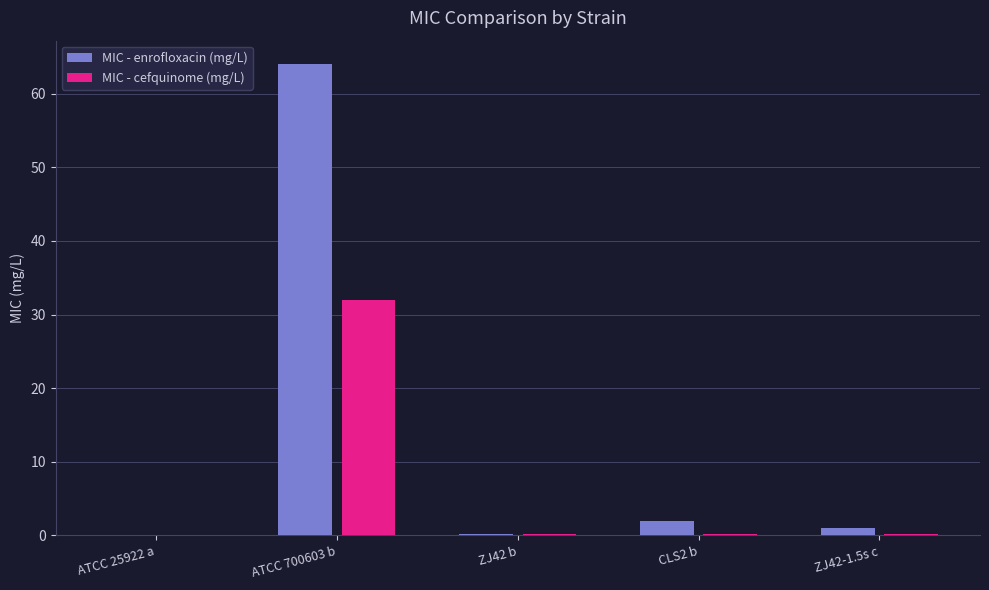

Reading right to left, what are all the values shown in this chart?

MIC - enrofloxacin (mg/L): 1.0	2.0	0.1	64.0	0.1
MIC - cefquinome (mg/L): 0.1	0.1	0.1	32.0	0.1